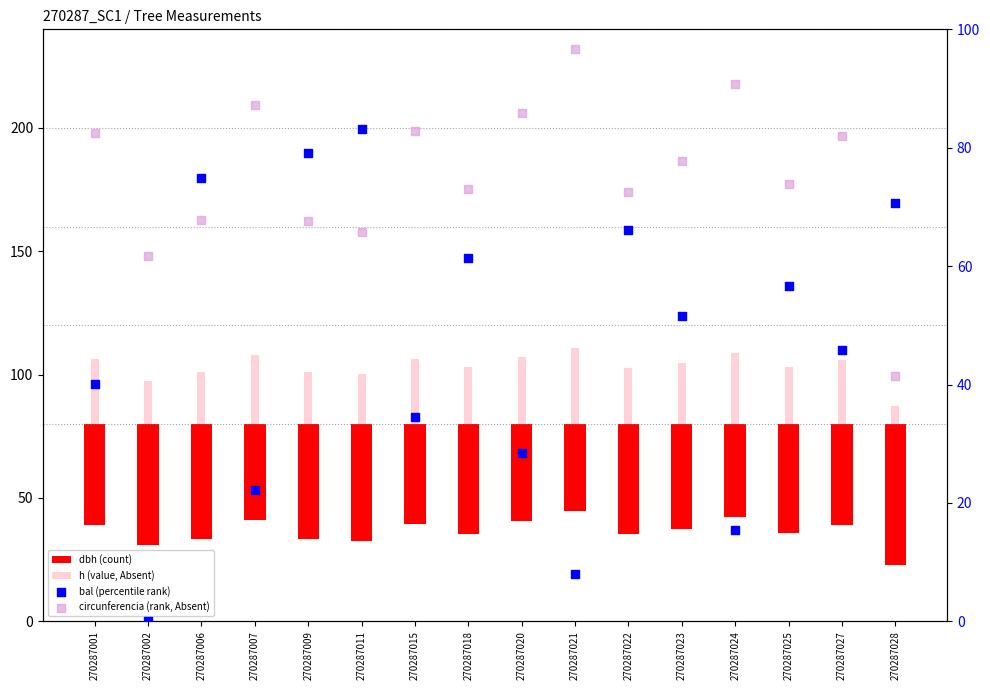

Which series has the largest total across all categories?

circunferencia (rank, Absent)